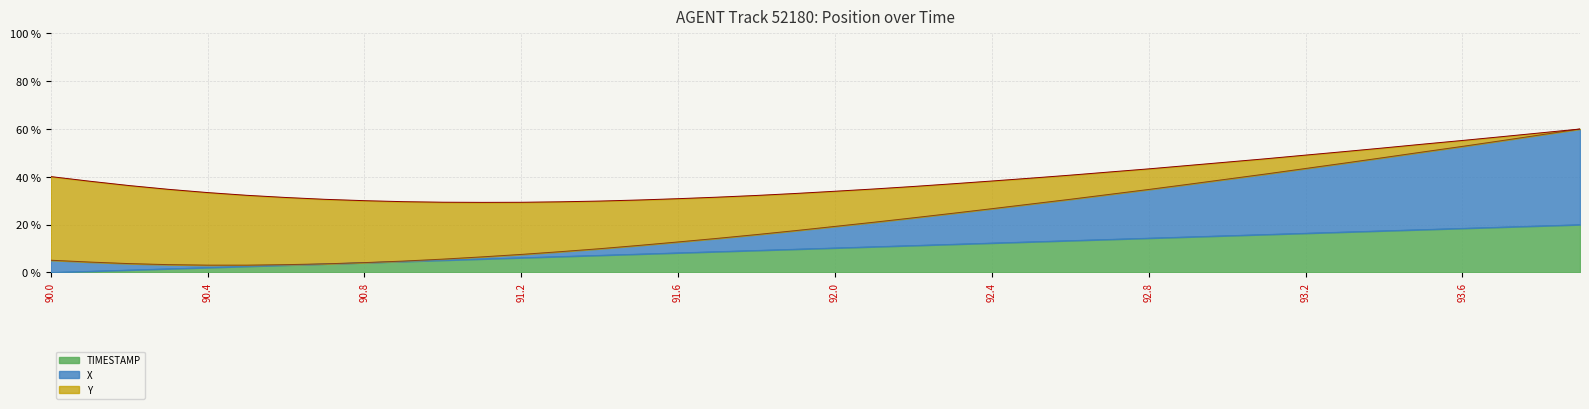

What is the label of the 29th point from the left?

92.8